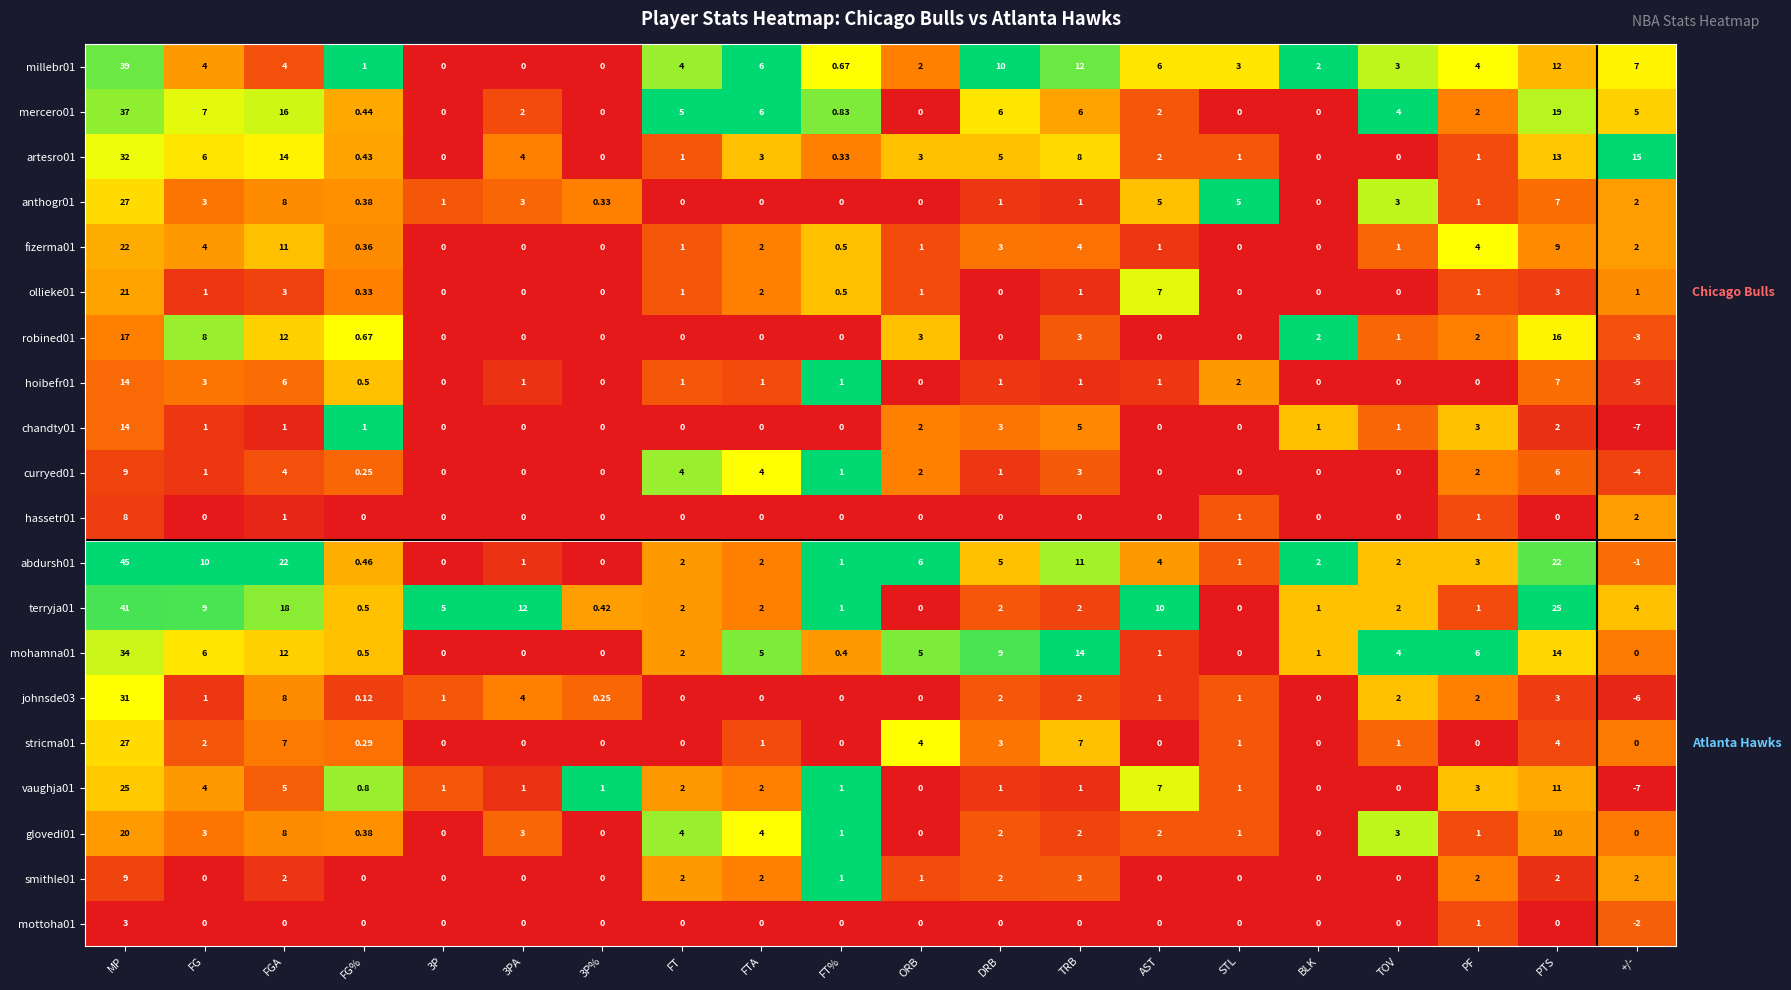

At which label does robined01 first exceed 0?

MP